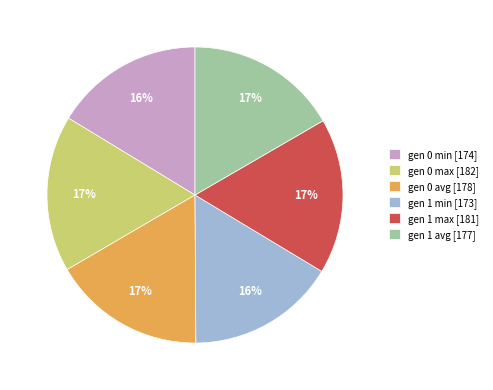

True or false: gen 1 min accounts for 9% of the total.

False